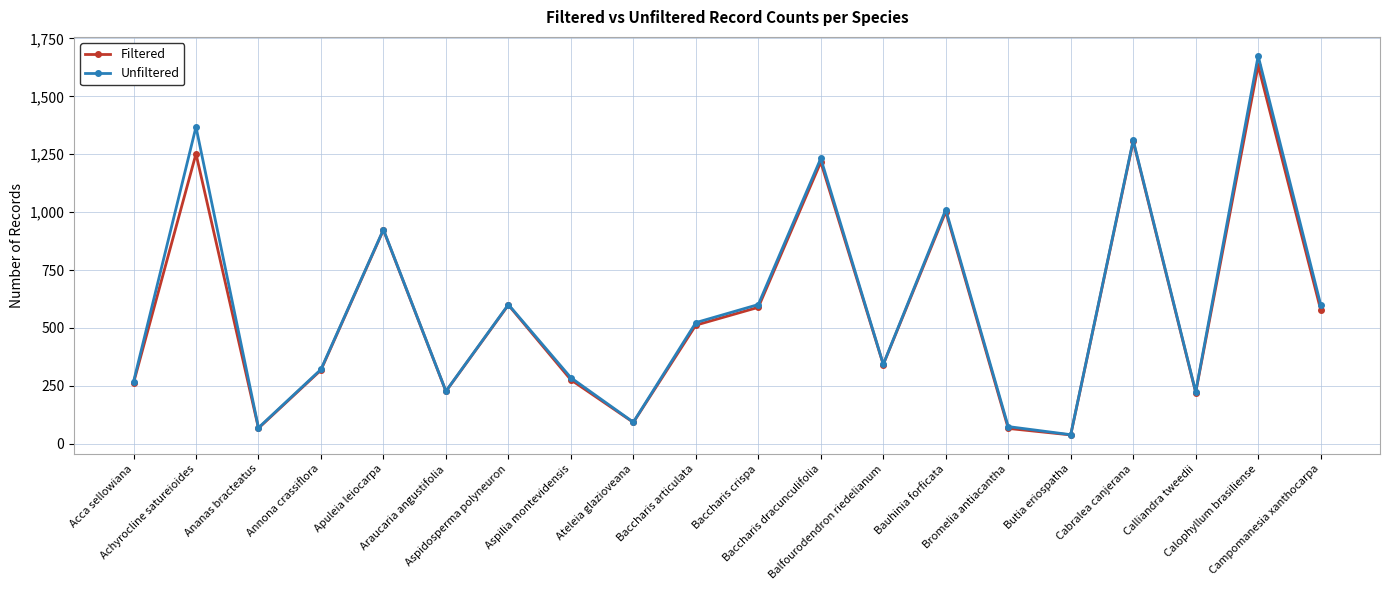

At how many categories does at least one series exceed 779?

6